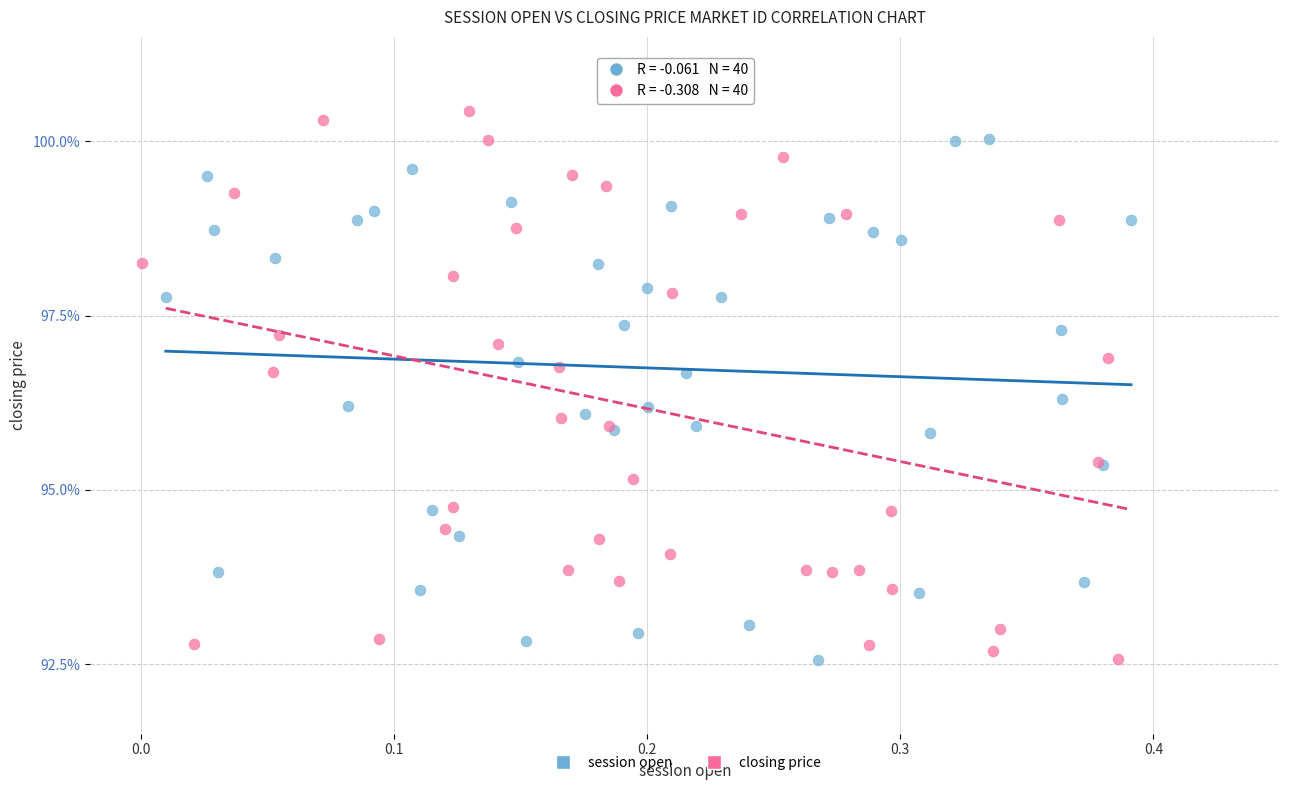

Which series has the widest spread of Y values?

closing price